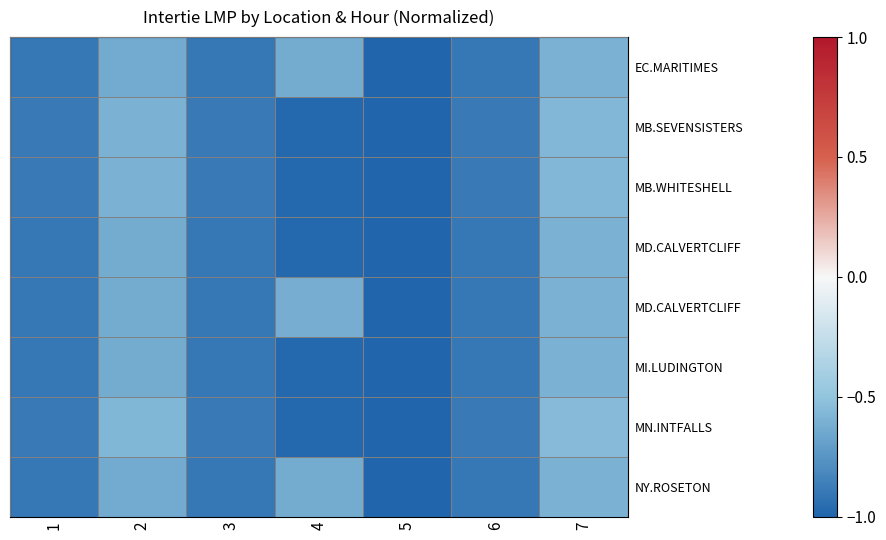

Which category has the highest value across all series?

7